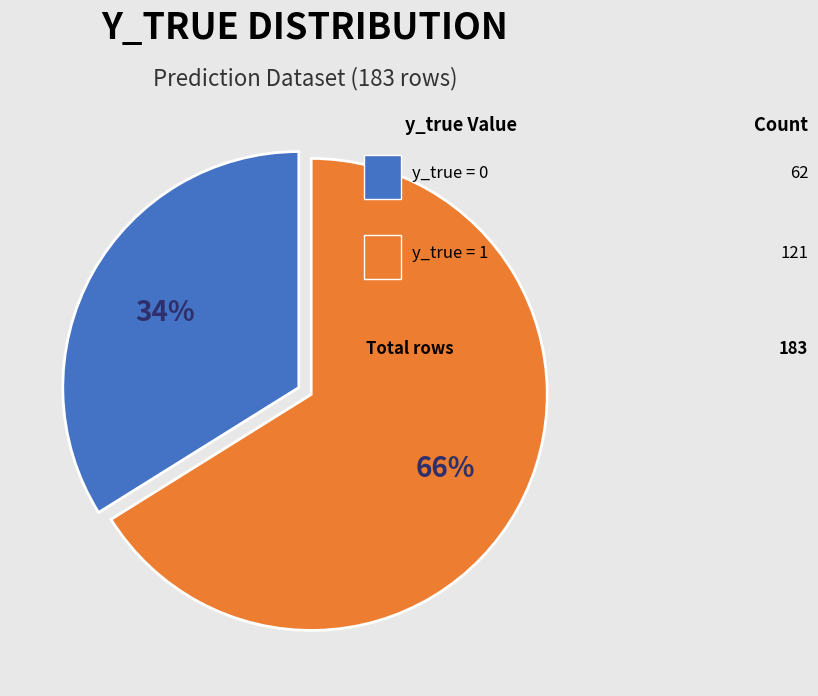

Is there any slice that represents more than half of the pie?

Yes